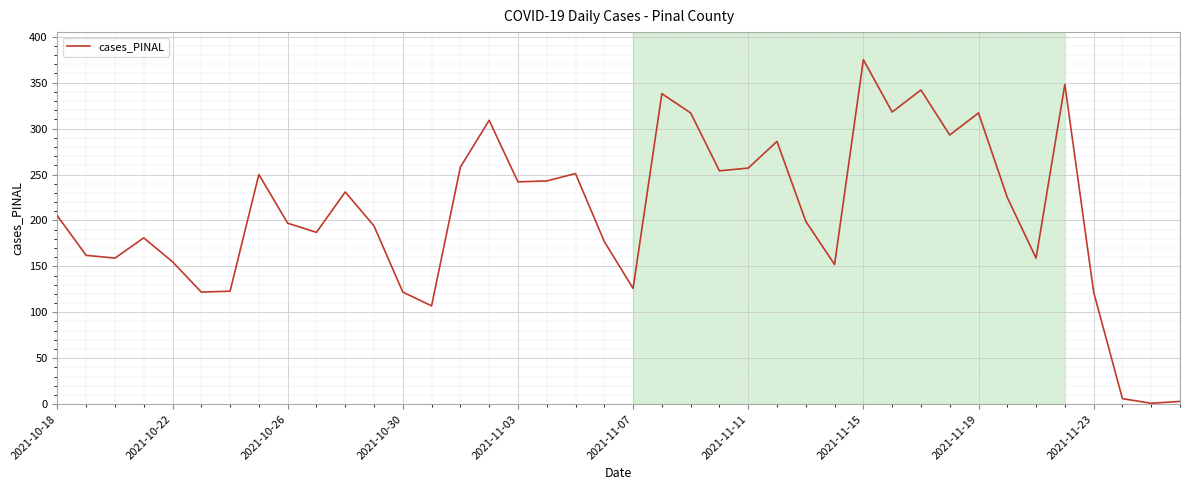

What is the difference between the maximum and minimum values?

374